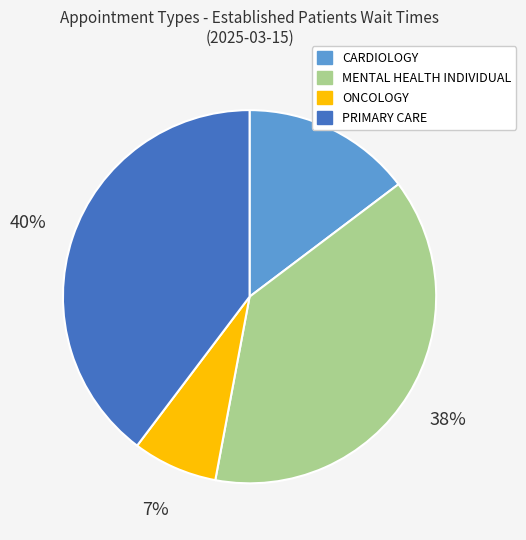

Is there any slice that represents more than half of the pie?

No